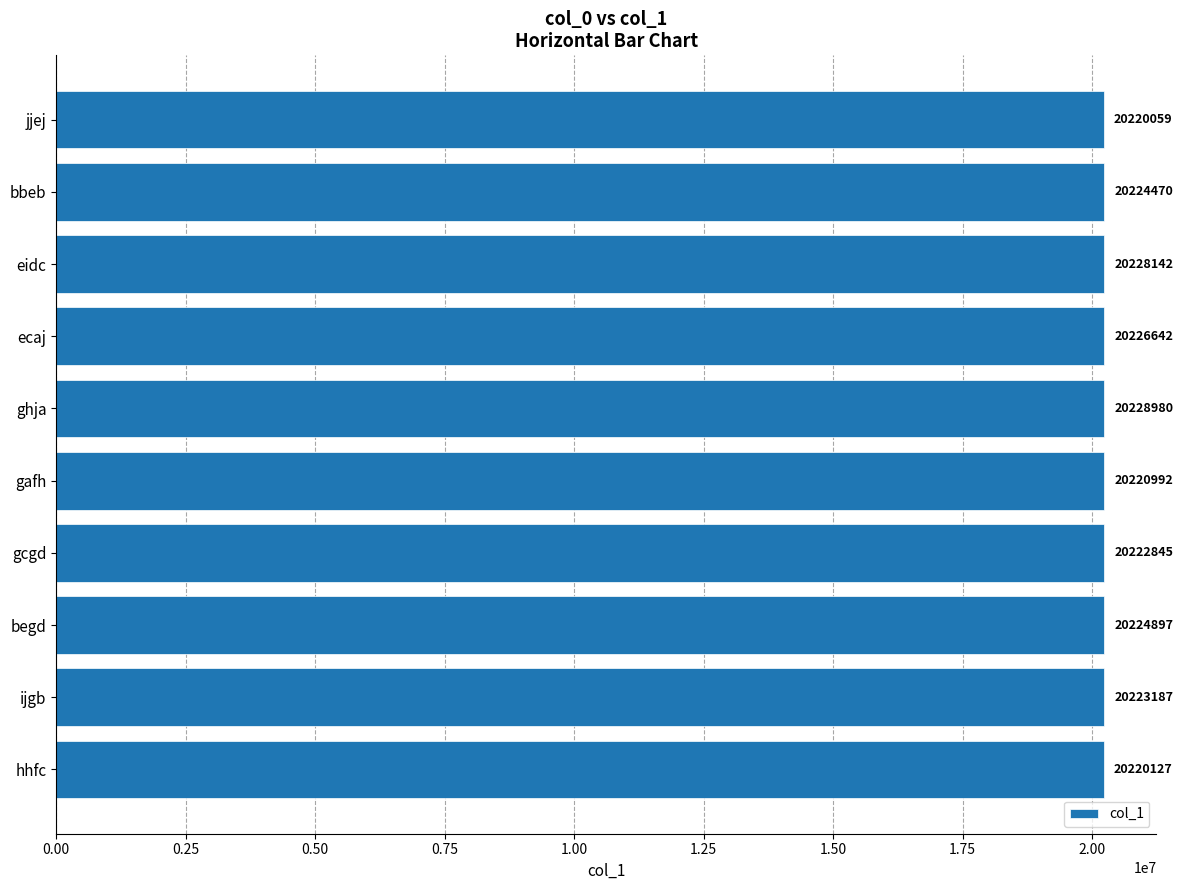

Reading bottom to top, transcribe all the data shown in this chart.

20220127	20223187	20224897	20222845	20220992	20228980	20226642	20228142	20224470	20220059